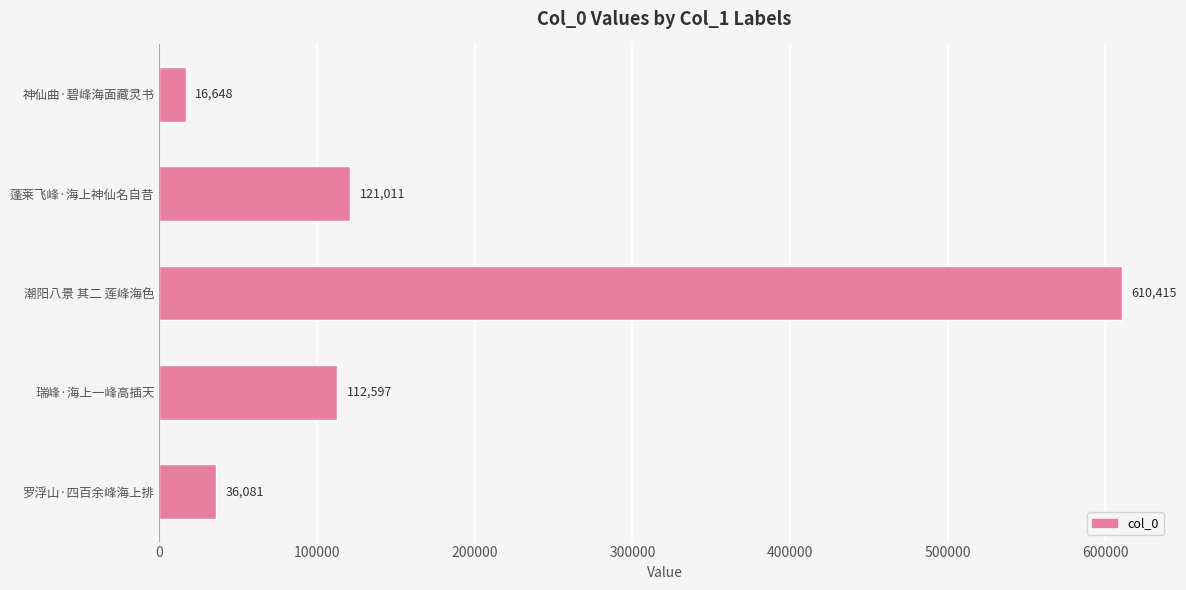

Are the bars horizontal?

Yes